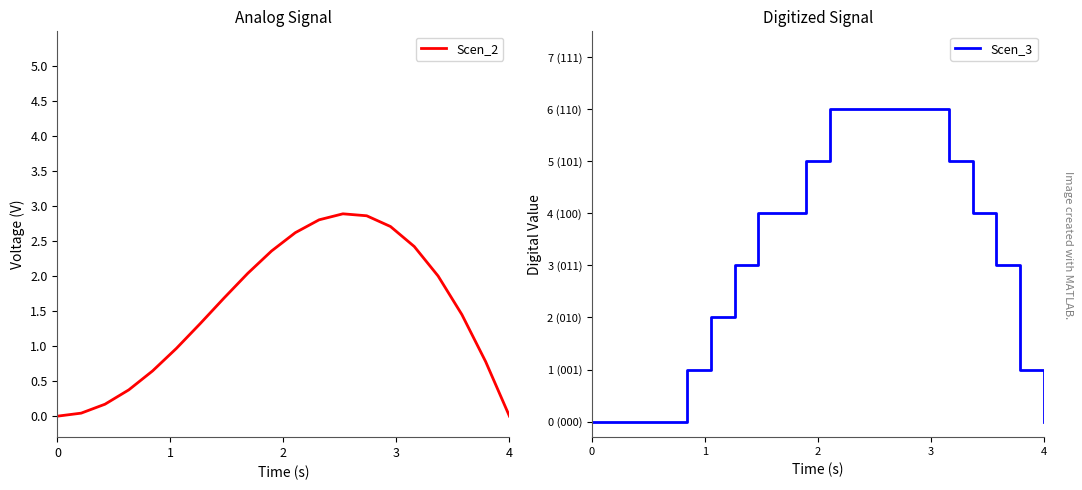

Which series has the widest spread of values?

Scen_3